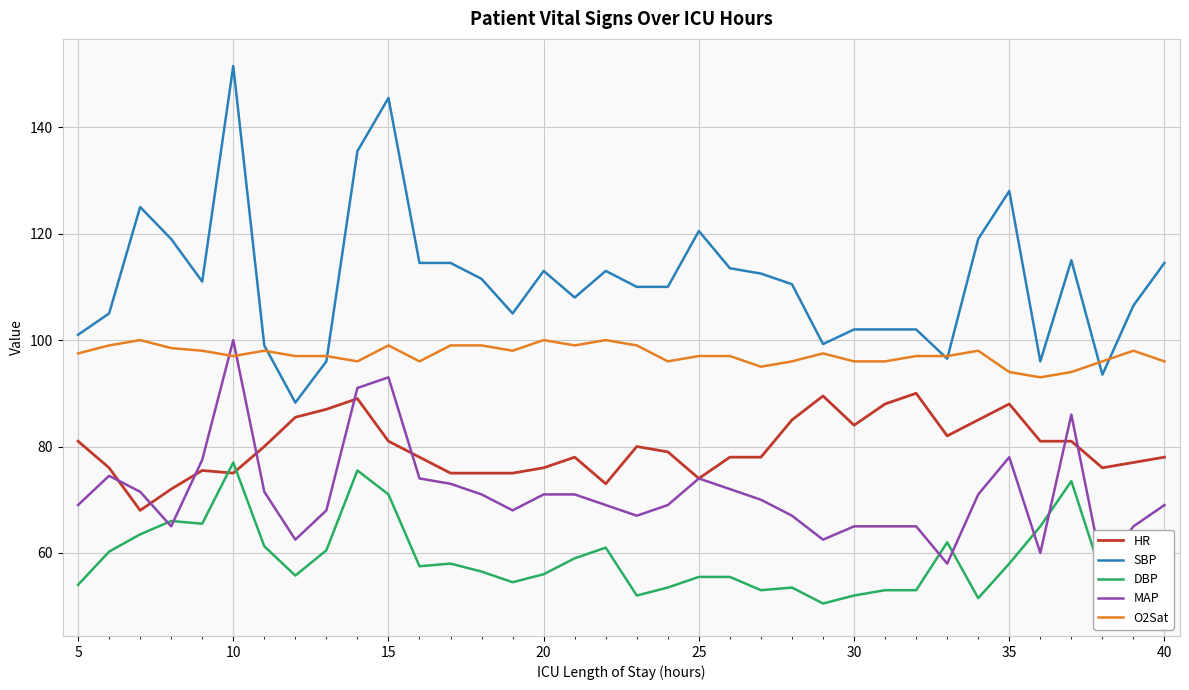

True or false: SBP and DBP intersect in this chart.

False